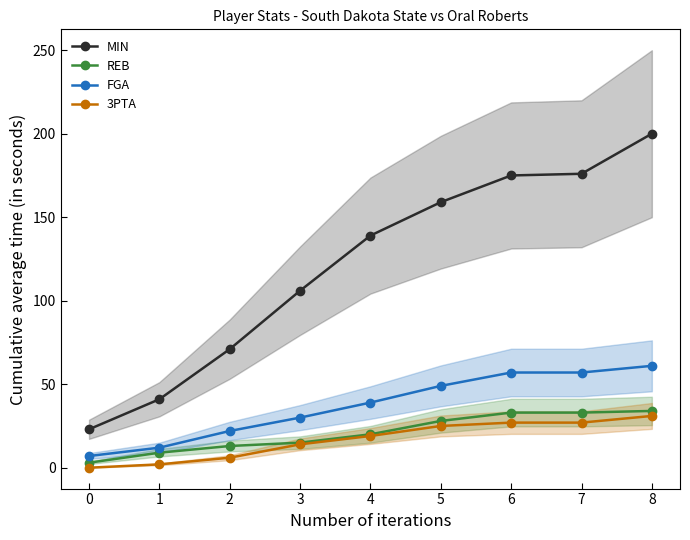

At which category does the chart reach its peak across all series?

8